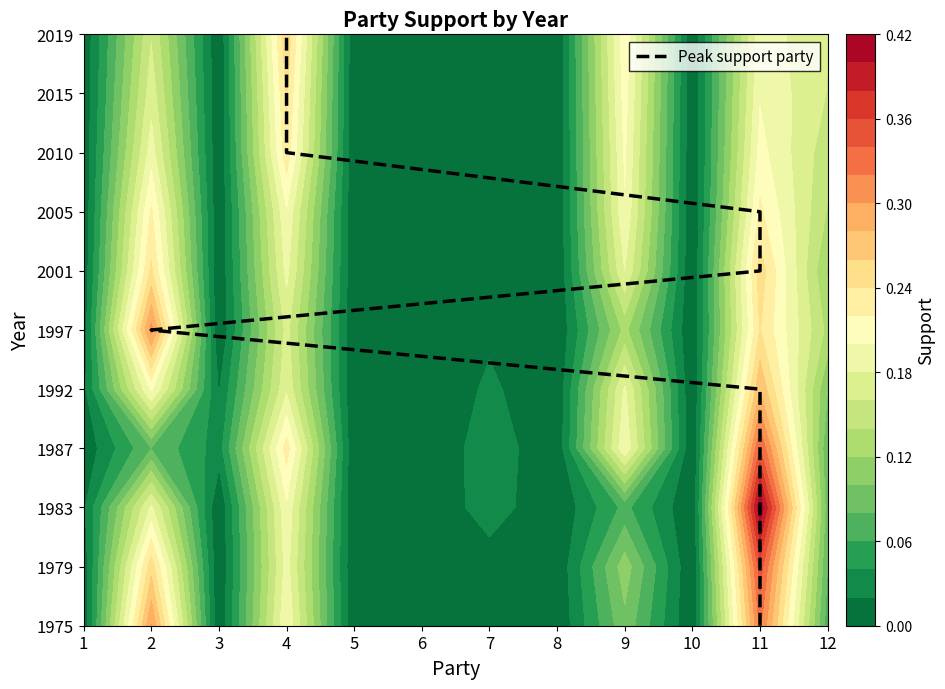

List the labels in order of value, smallest first.

11, 11, 11, 11, 11, 2, 11, 11, 4, 4, 4